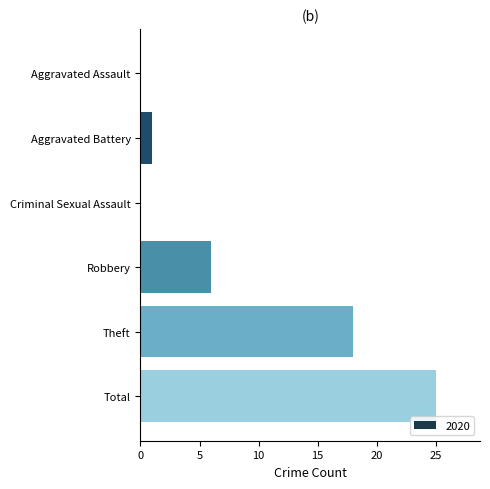

Reading bottom to top, list all the values displayed in this chart.

Total=25	Theft=18	Robbery=6	Criminal Sexual Assault=0	Aggravated Battery=1	Aggravated Assault=0